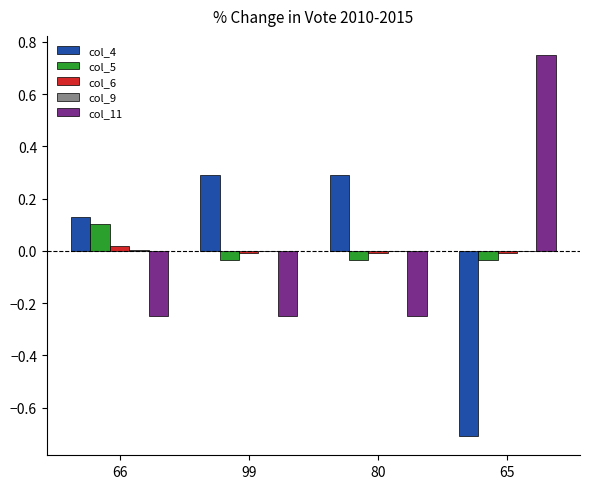

What is the highest value of the col_4 series?

0.3